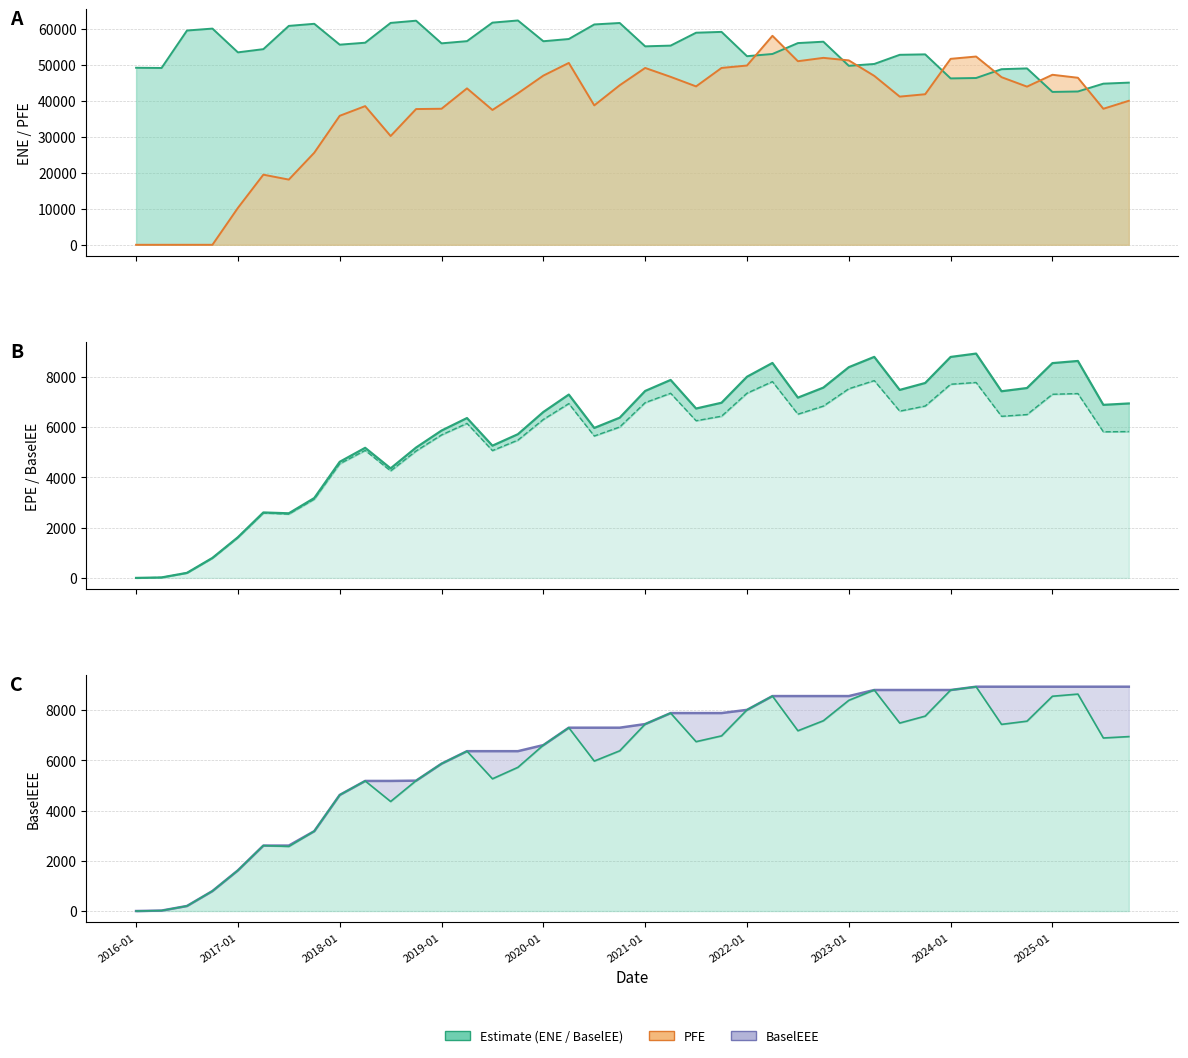

Where does the EPE series first go above 6255?

2020-01